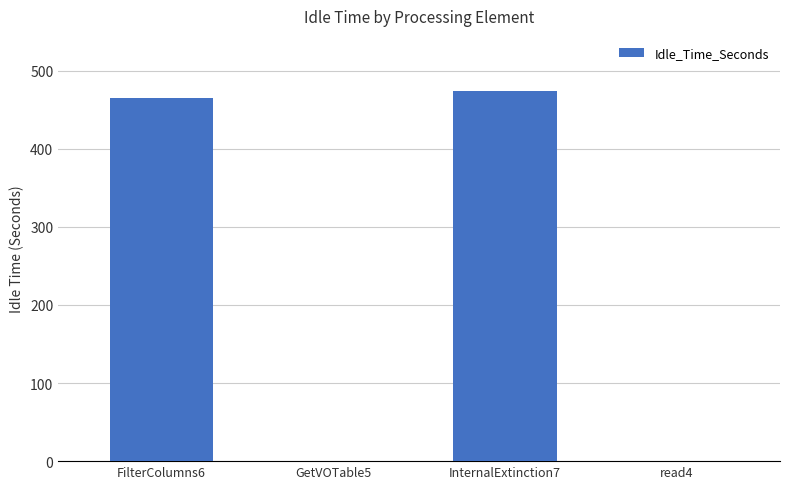

The value at InternalExtinction7 is 690.2. True or false?

False